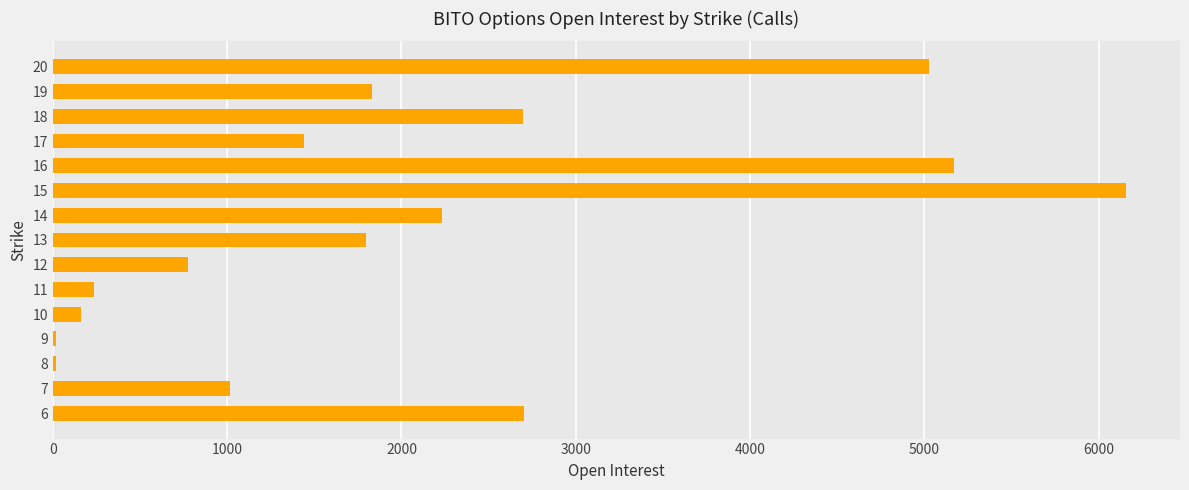

What is the greatest value displayed?

6159